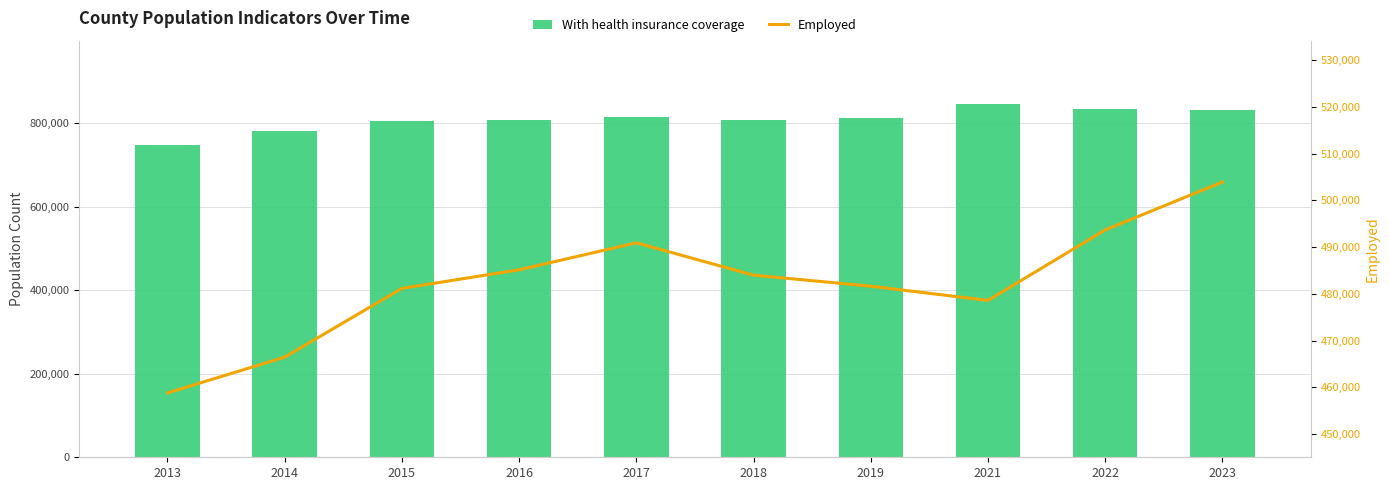

The value of With health insurance coverage at 2017 is 535972. True or false?

False